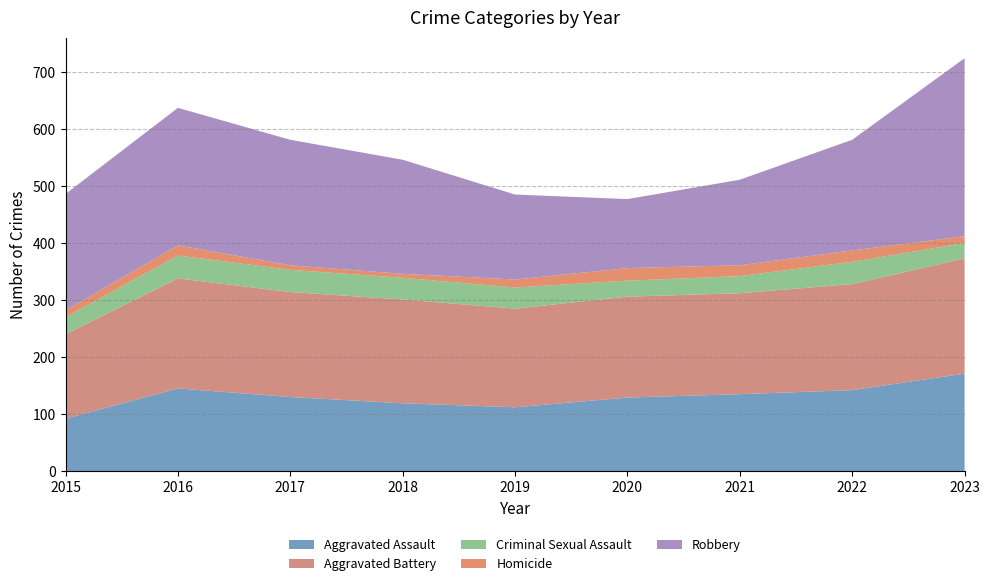

Reading left to right, what are all the values shown in this chart?

Aggravated Assault: 2015=92	2016=145	2017=130	2018=119	2019=112	2020=129	2021=135	2022=142	2023=171
Aggravated Battery: 2015=148	2016=193	2017=184	2018=182	2019=173	2020=177	2021=177	2022=186	2023=202
Criminal Sexual Assault: 2015=30	2016=40	2017=39	2018=38	2019=37	2020=28	2021=30	2022=39	2023=27
Homicide: 2015=12	2016=18	2017=8	2018=7	2019=14	2020=22	2021=19	2022=20	2023=12
Robbery: 2015=204	2016=241	2017=220	2018=200	2019=149	2020=121	2021=150	2022=194	2023=312